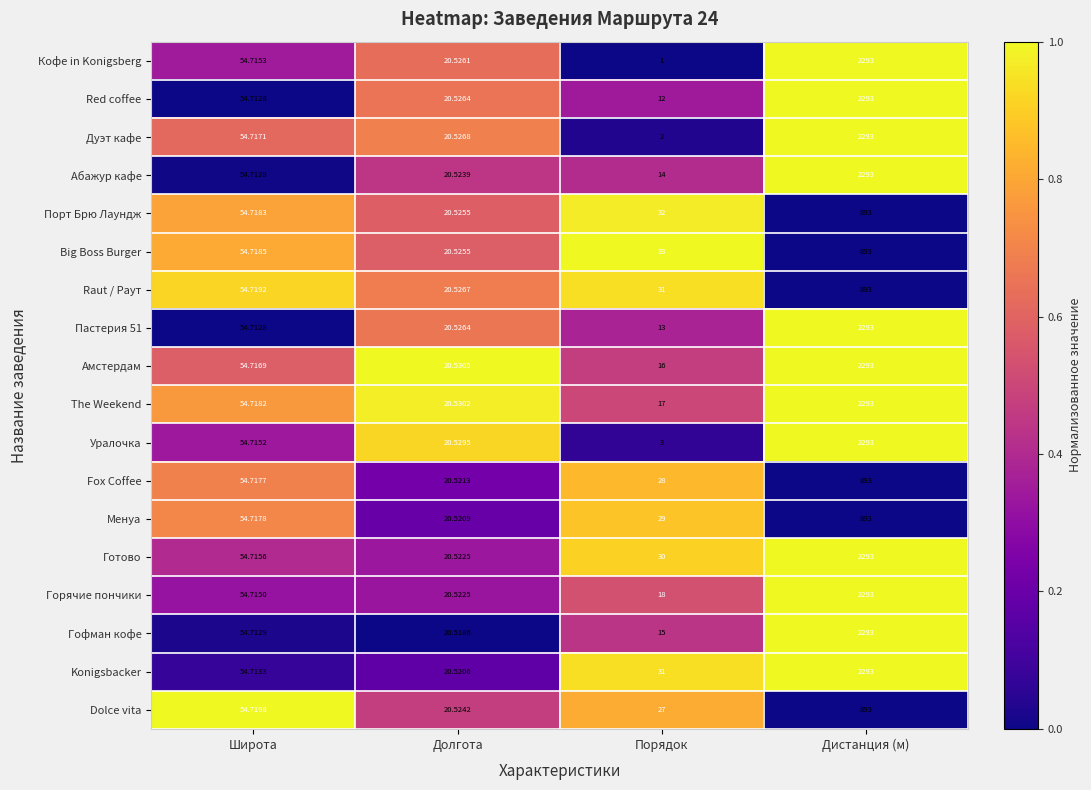

Rank the categories by Konigsbacker value from lowest to highest.

Долгота, Порядок, Широта, Дистанция (м)